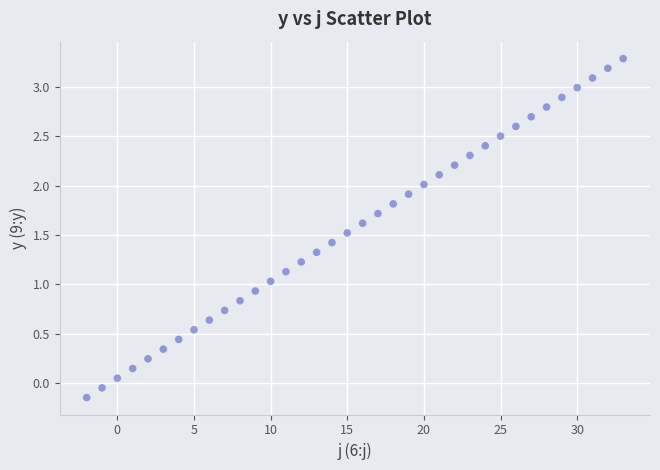

What is the range of Y values (max minus min)?

3.4